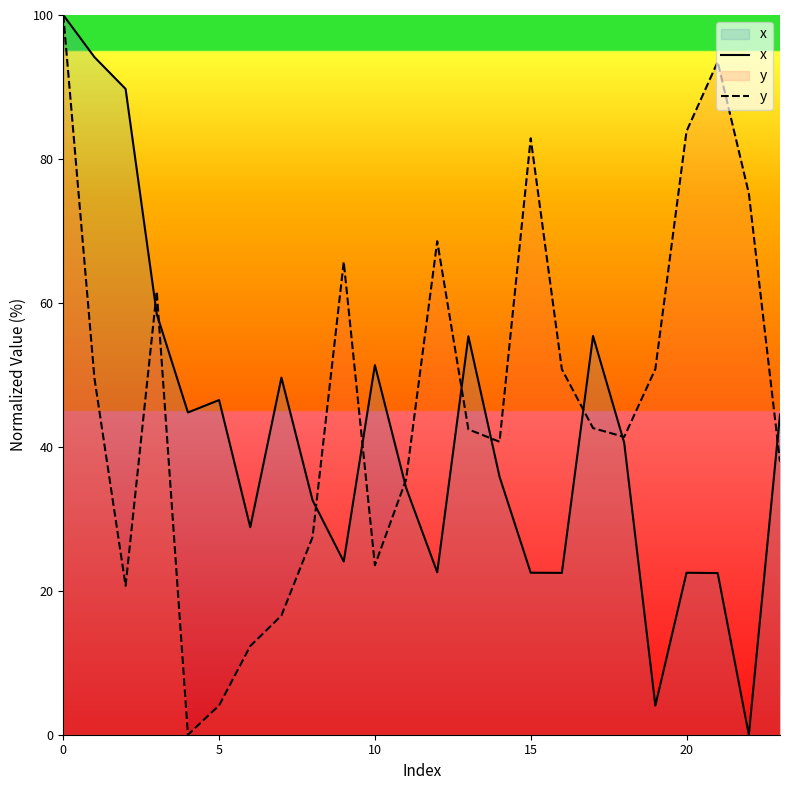

At 15, list the series in order from smallest to largest.

x, y